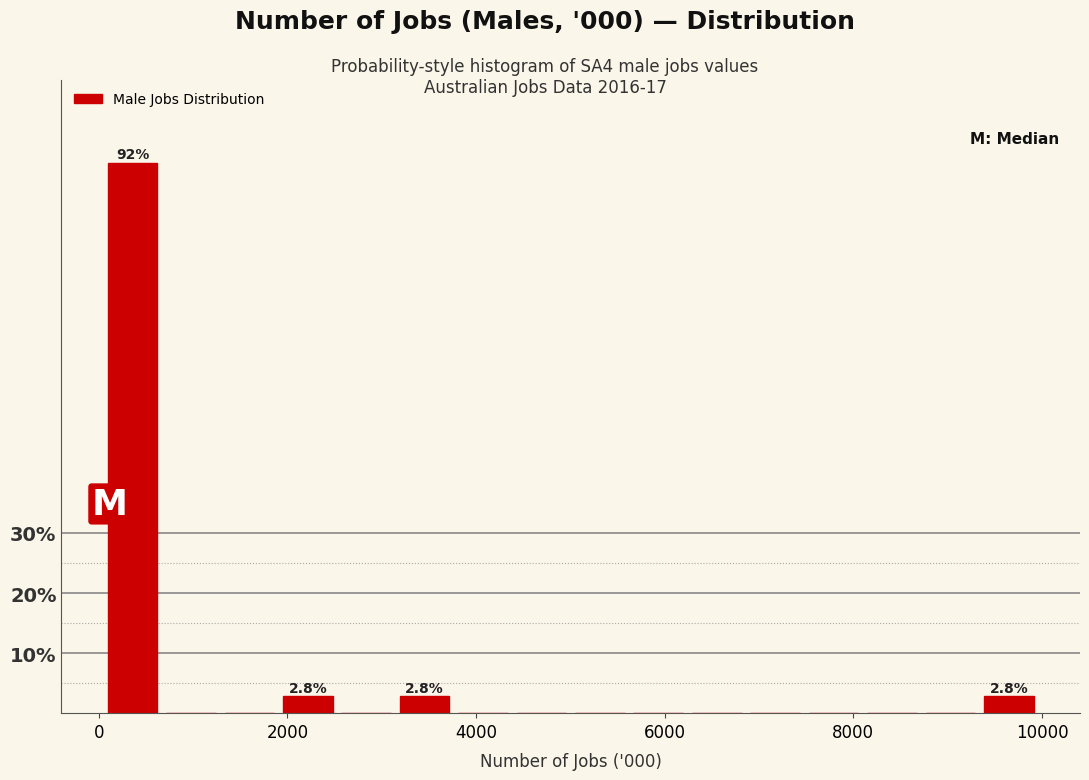

Around what value on the x-axis is the tallest bar? Give the approximate position of its centre, as read against the axis.

400